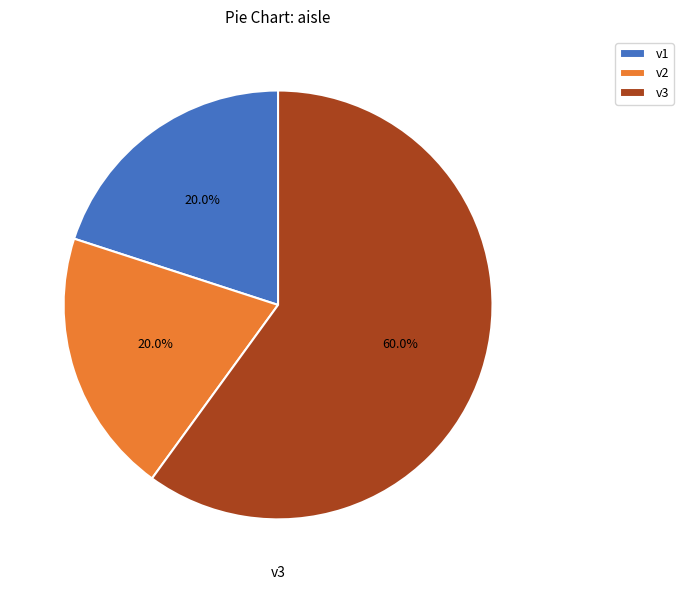

Which has a higher value, v2 or v3?

v3